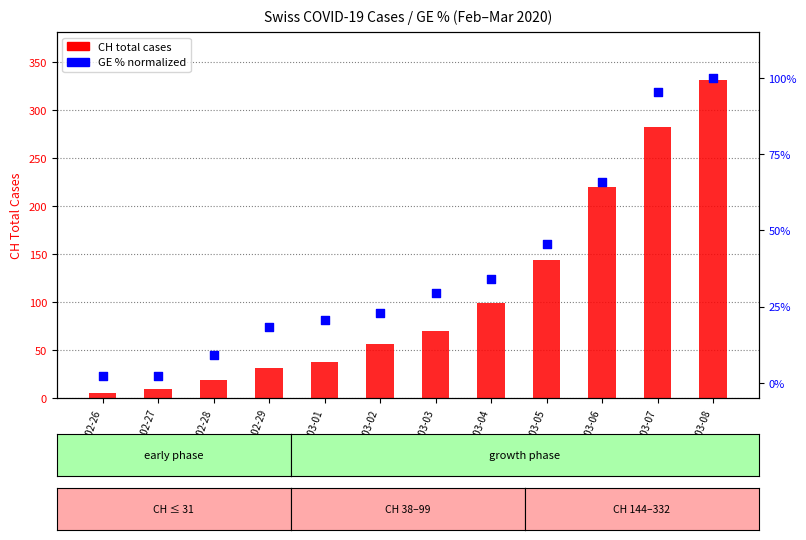

What is the total value across all series at 2020-03-05?

189.5